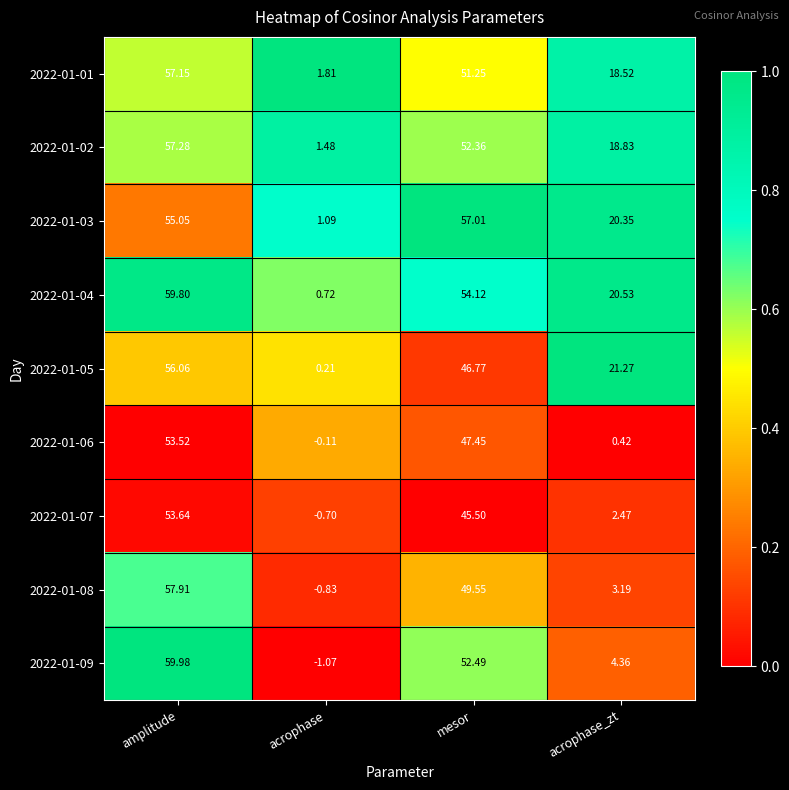

Which category has the lowest value across all series?

acrophase